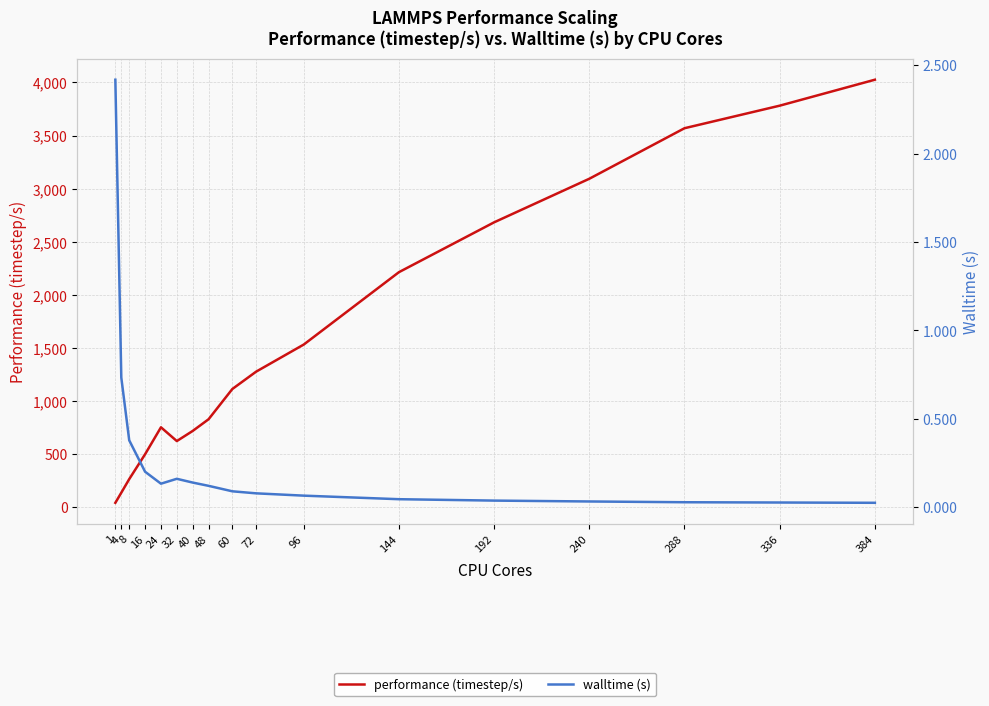

Rank the series by their average value, from lowest to highest.

walltime (s), performance (timestep/s)